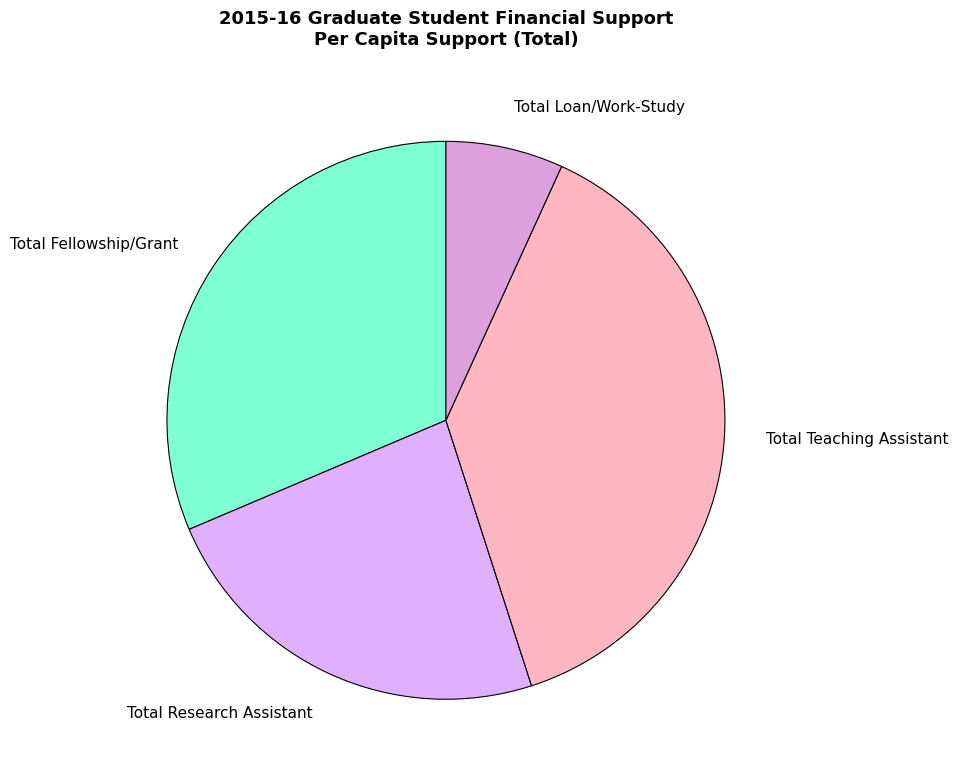

Which has a higher value, Total Teaching Assistant or Total Fellowship/Grant?

Total Teaching Assistant